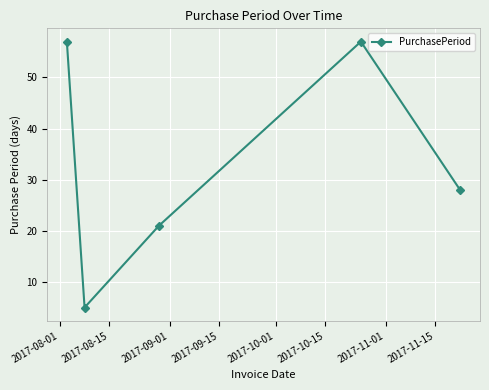

What is the value of the 4th point from the left?

57